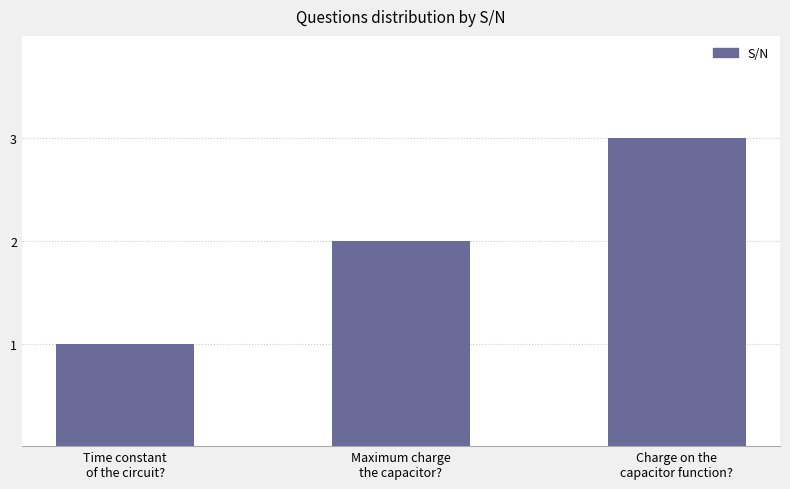

How many distinct data groups are displayed?

1